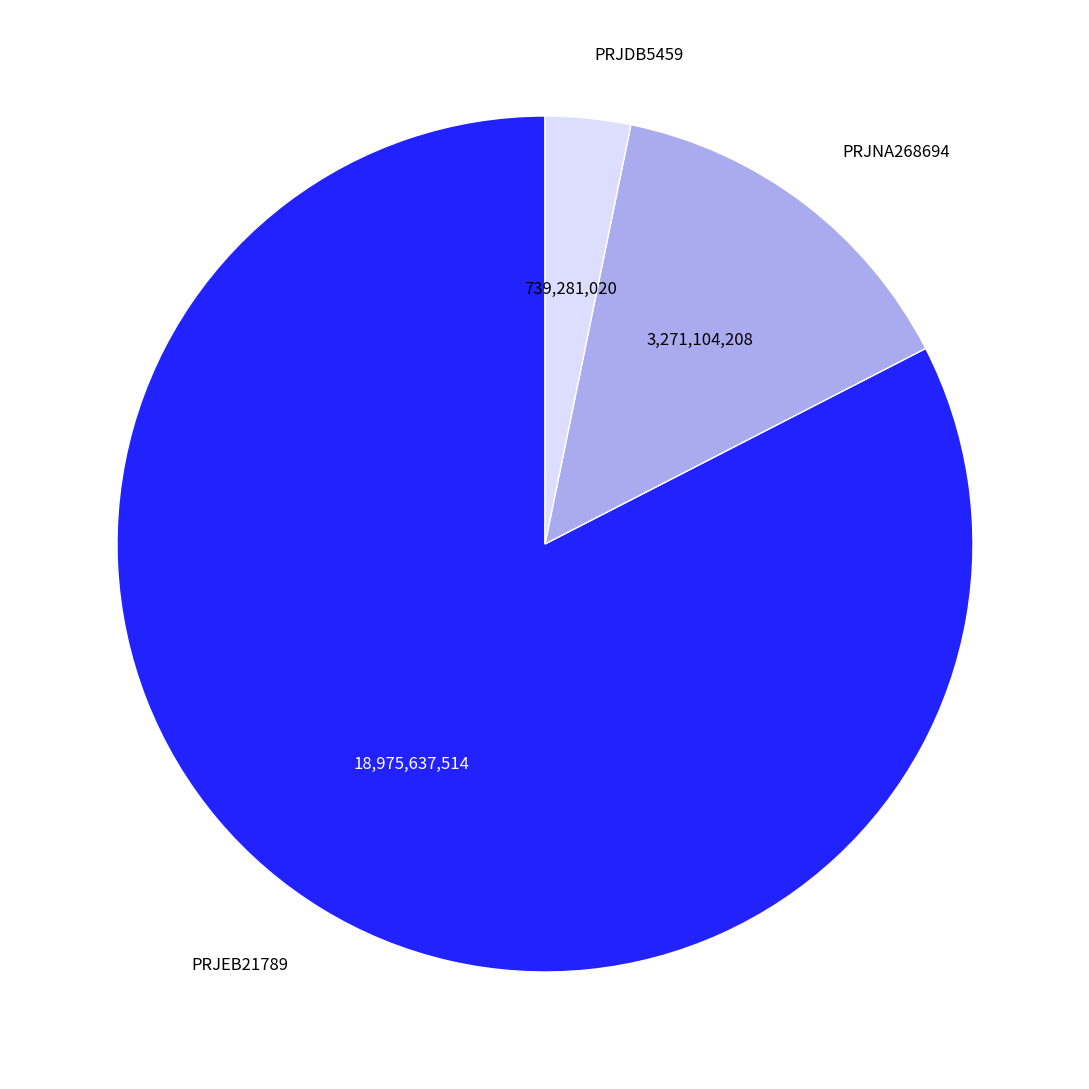

Which category has the biggest portion of the pie?

PRJEB21789